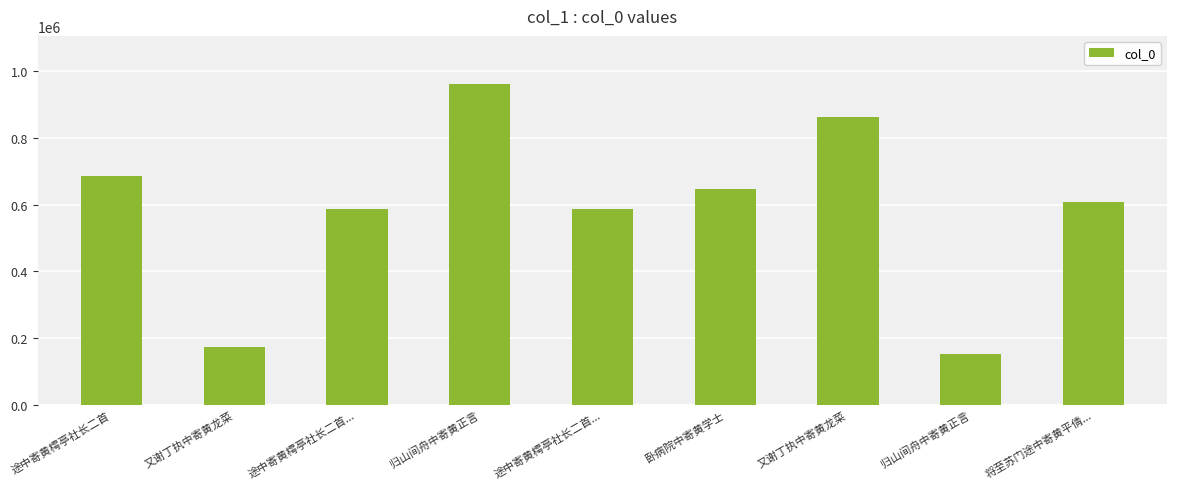

At which label does the data first exceed 609301?

途中寄黄樗亭社长二首